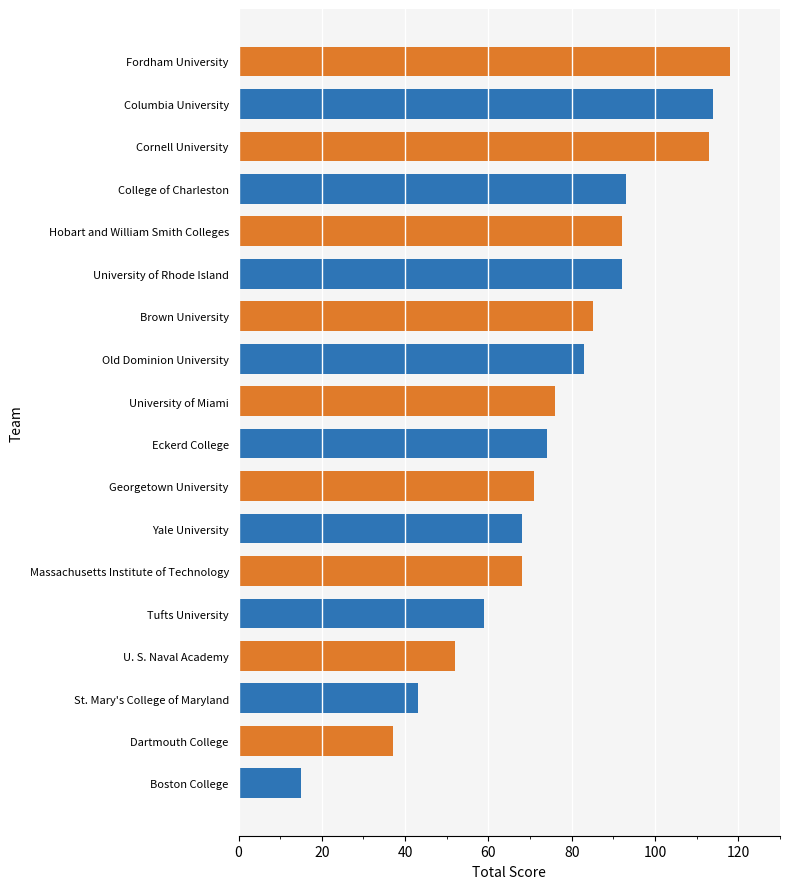

How many distinct data groups are displayed?

1